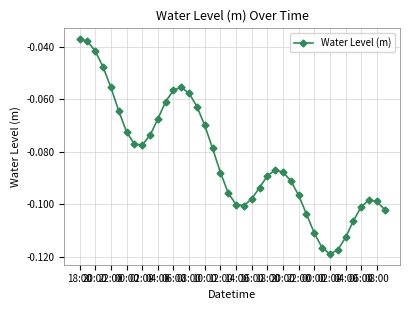

How many points are lower than both their immediate neighbors (excluding endpoints)?

3